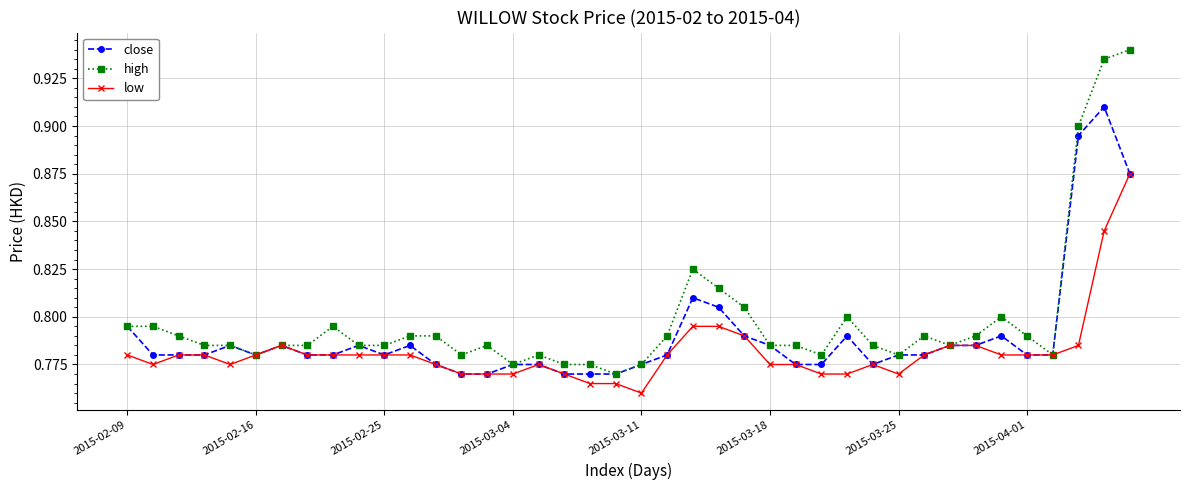

True or false: low has more than 0 interior local peaks.

True